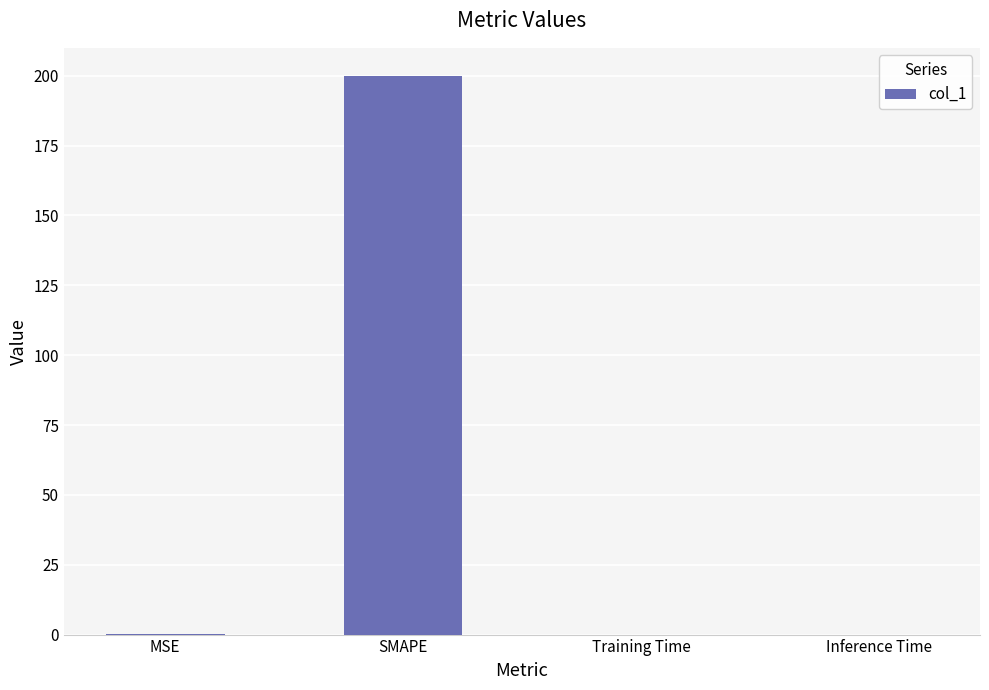

True or false: the data shows 330.7 at SMAPE.

False